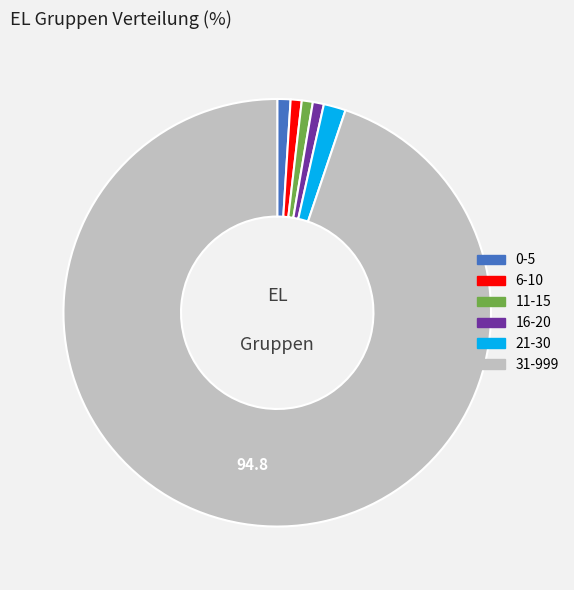

The 11-15 slice represents 34% of the pie. True or false?

False